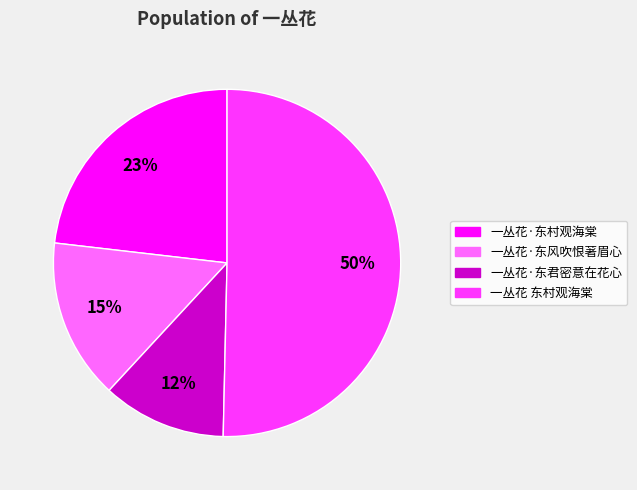

To the nearest percent, what is the combined percentage of 一丛花·东君密意在花心 and 一丛花 东村观海棠?

62%